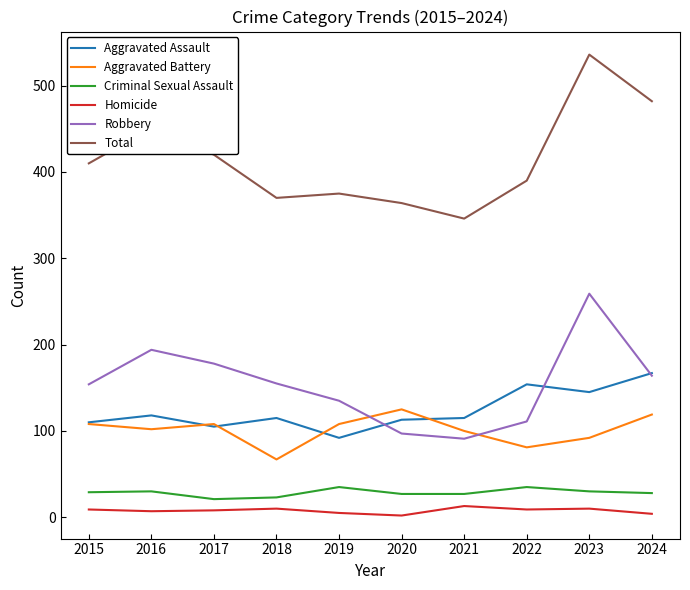

True or false: Aggravated Assault and Total cross at least once.

False